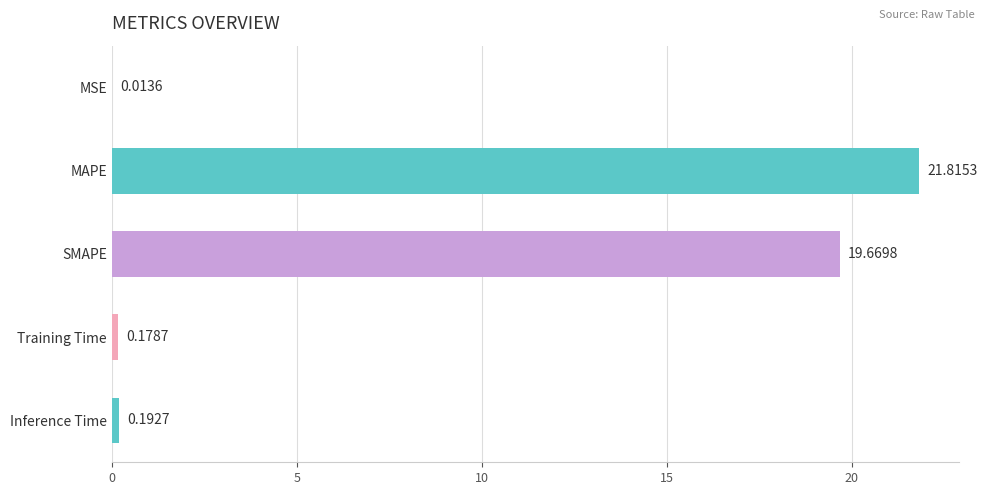

Which has a higher value, SMAPE or MSE?

SMAPE